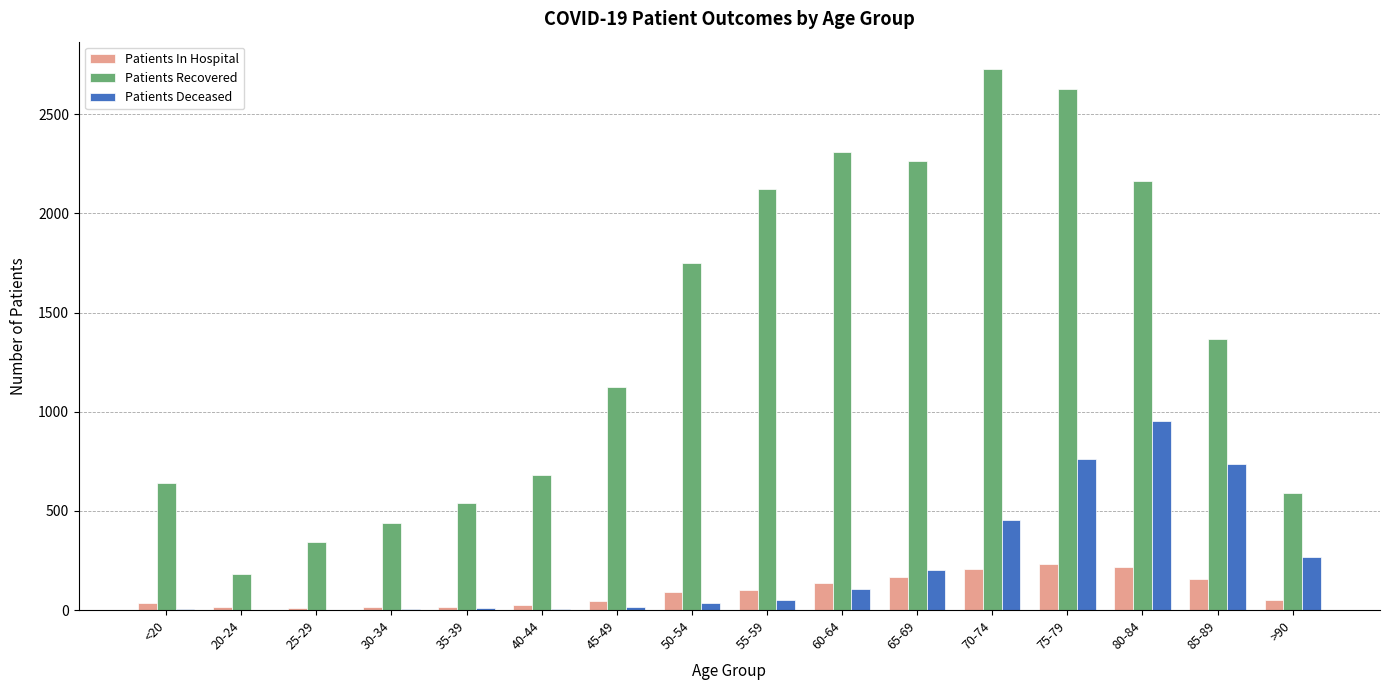

Which series has the largest range (max minus min)?

Patients Recovered